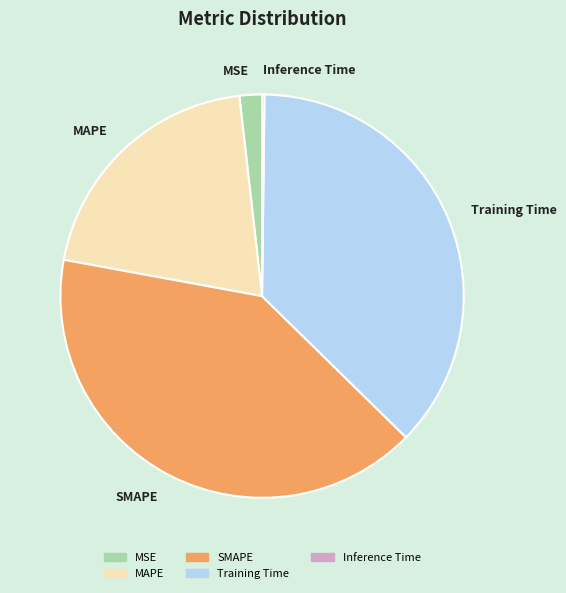

True or false: Training Time accounts for 49% of the total.

False